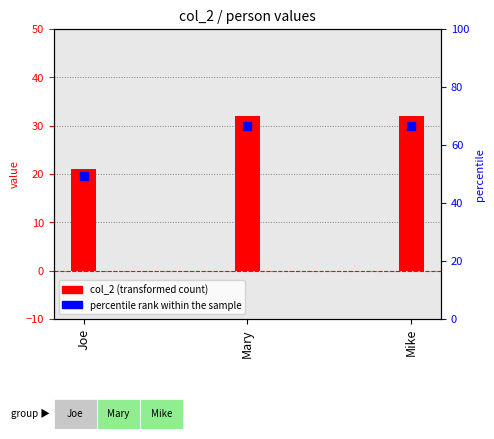

What is the total value across all series at Joe?

40.7